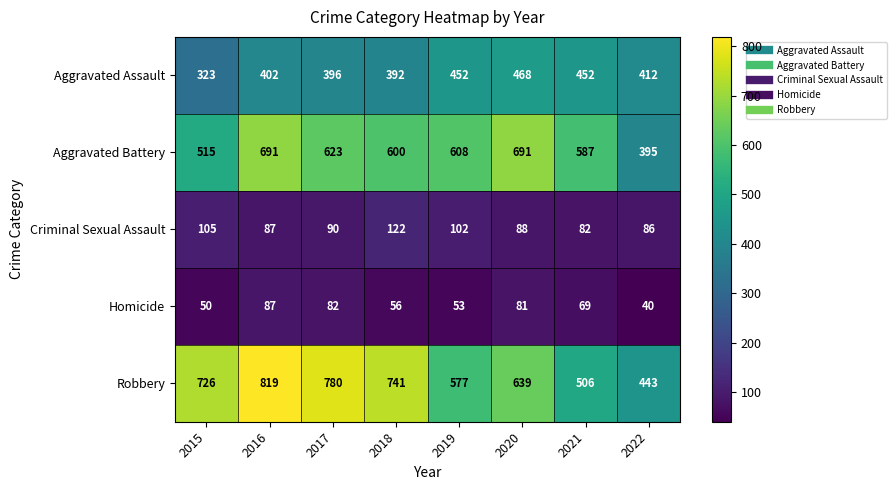

Rank the series by their maximum value, from lowest to highest.

Homicide, Criminal Sexual Assault, Aggravated Assault, Aggravated Battery, Robbery